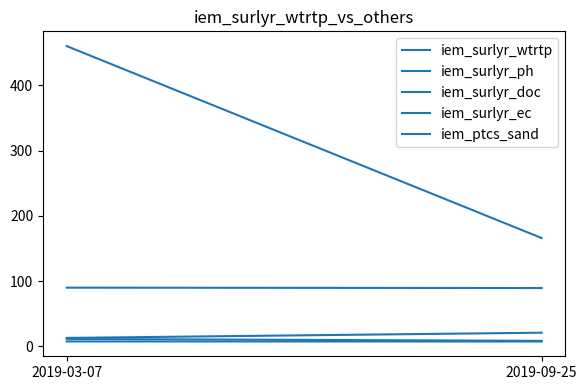

At which label does iem_surlyr_wtrtp reach its minimum?

2019-03-07